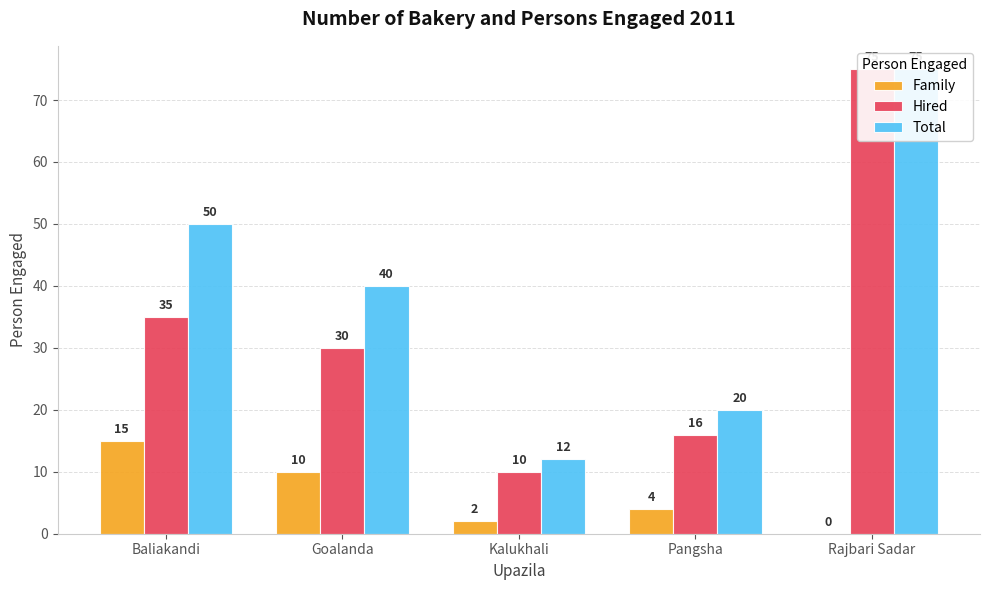

What are all the series names shown in the legend?

Family, Hired, Total